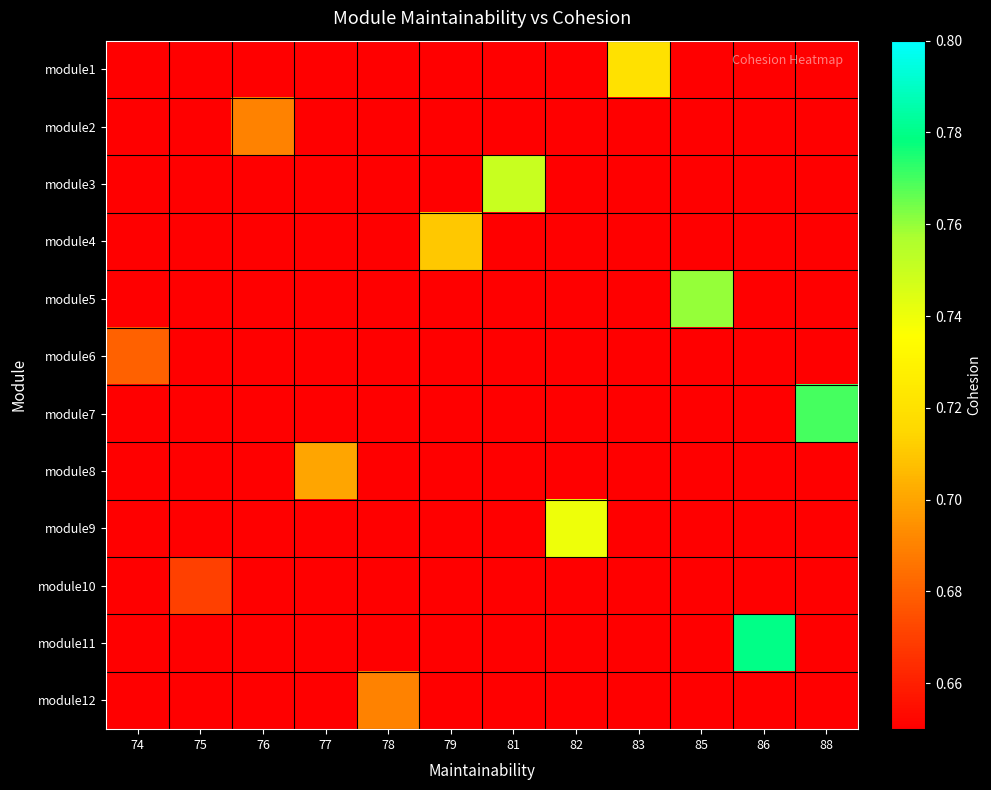

Between 77 and 82, which series saw the biggest shift?

module9